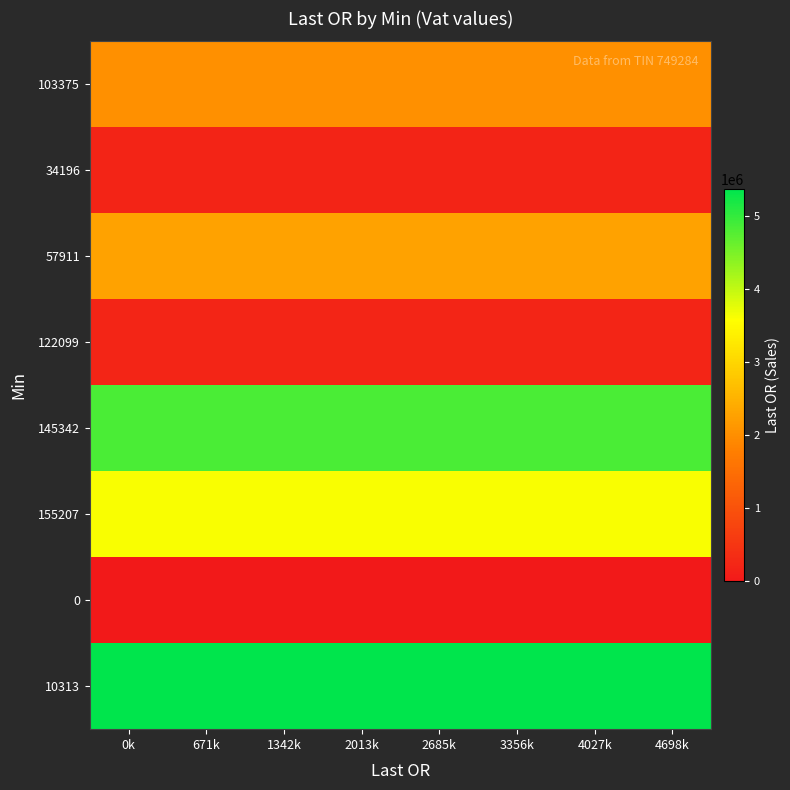

Rank the series by their maximum value, from lowest to highest.

0, 34196, 122099, 103375, 57911, 155207, 145342, 10313